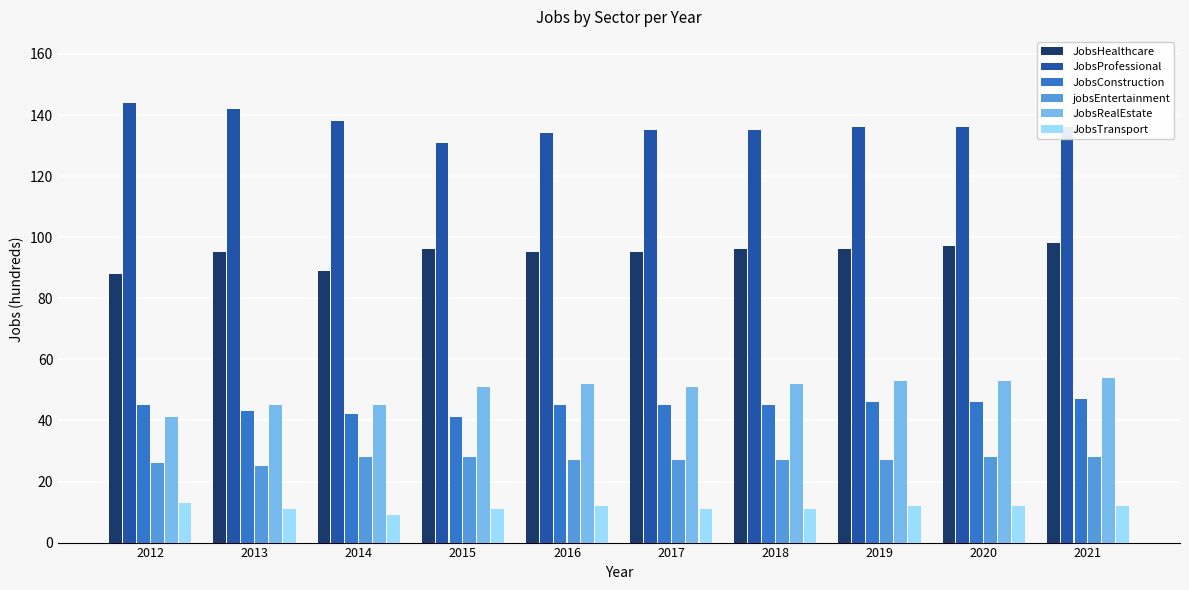

The value of JobsRealEstate at 2018 is 77. True or false?

False